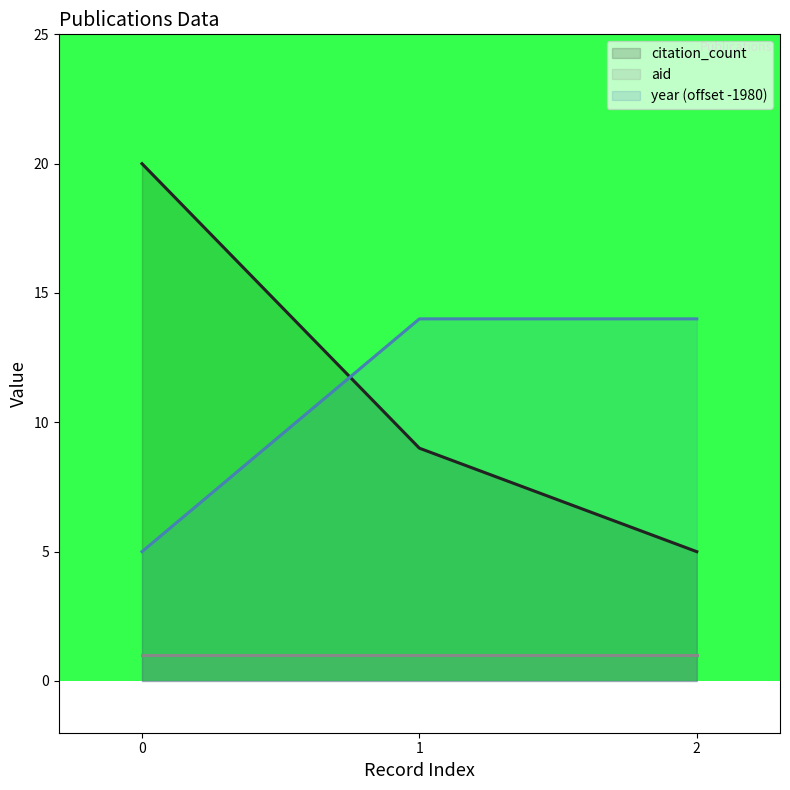

What is the sum of the year values at 2 and 0?

19